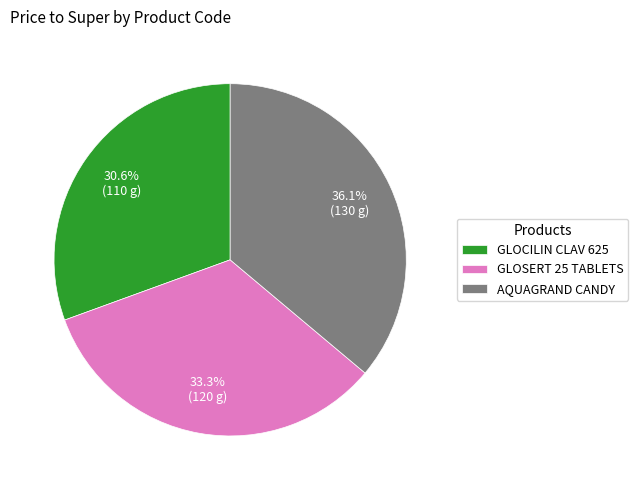

What is the ratio of the value at GLOCILIN CLAV 625 to the value at AQUAGRAND CANDY?

0.8